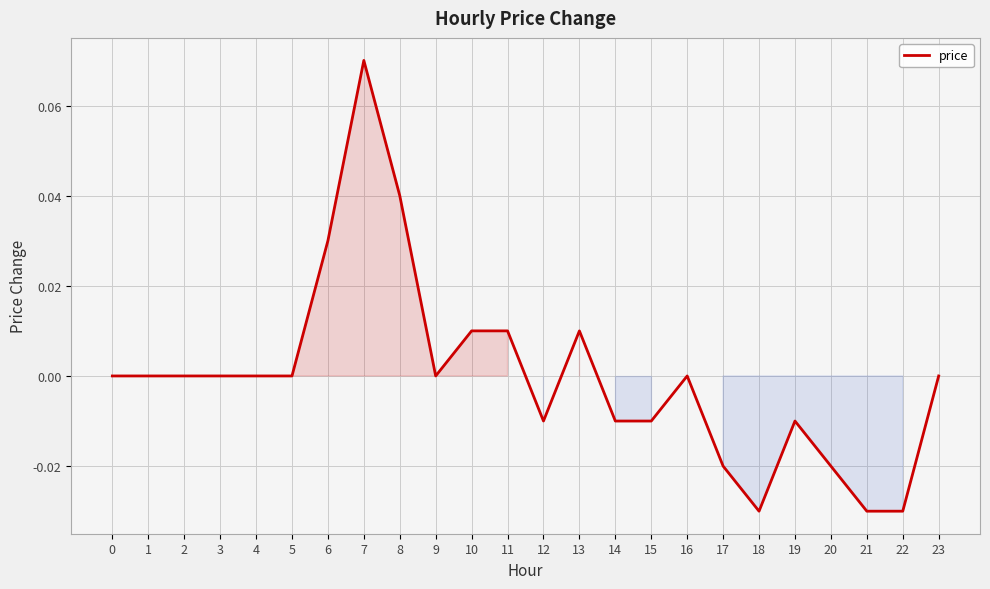

Is it true that the value at 18 is -0.0?

True